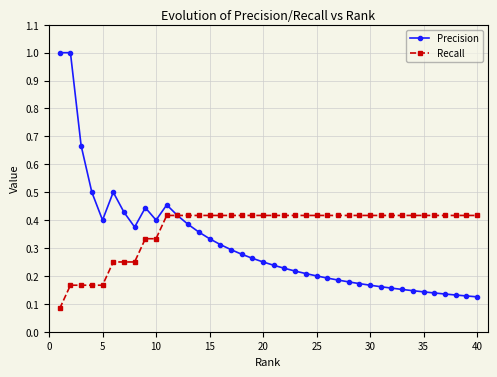

Which series has the largest range (max minus min)?

Precision